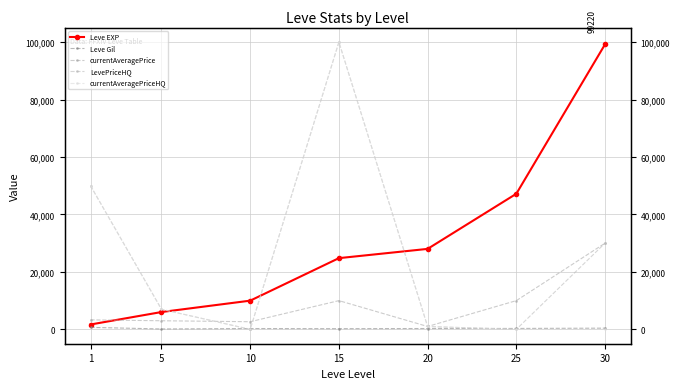

Which category has the highest value across all series?

15